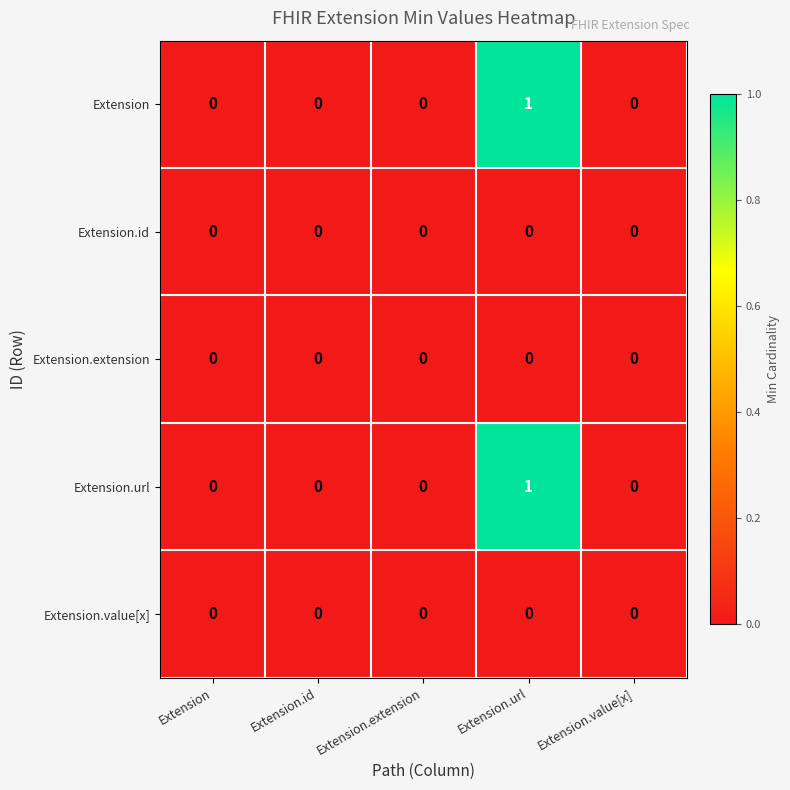

How many Extension.url values are between 0 and 1?

5